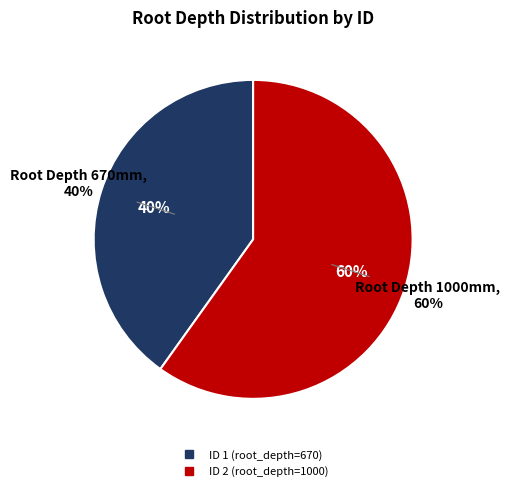

Does any single category account for the majority?

Yes